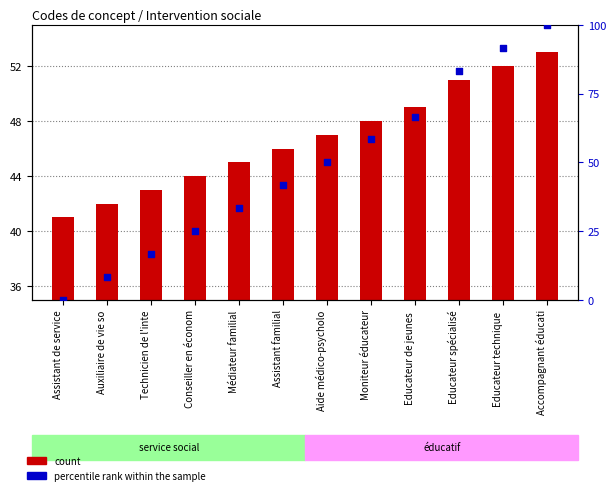

Which series contains the lowest Y value?

percentile rank within the sample